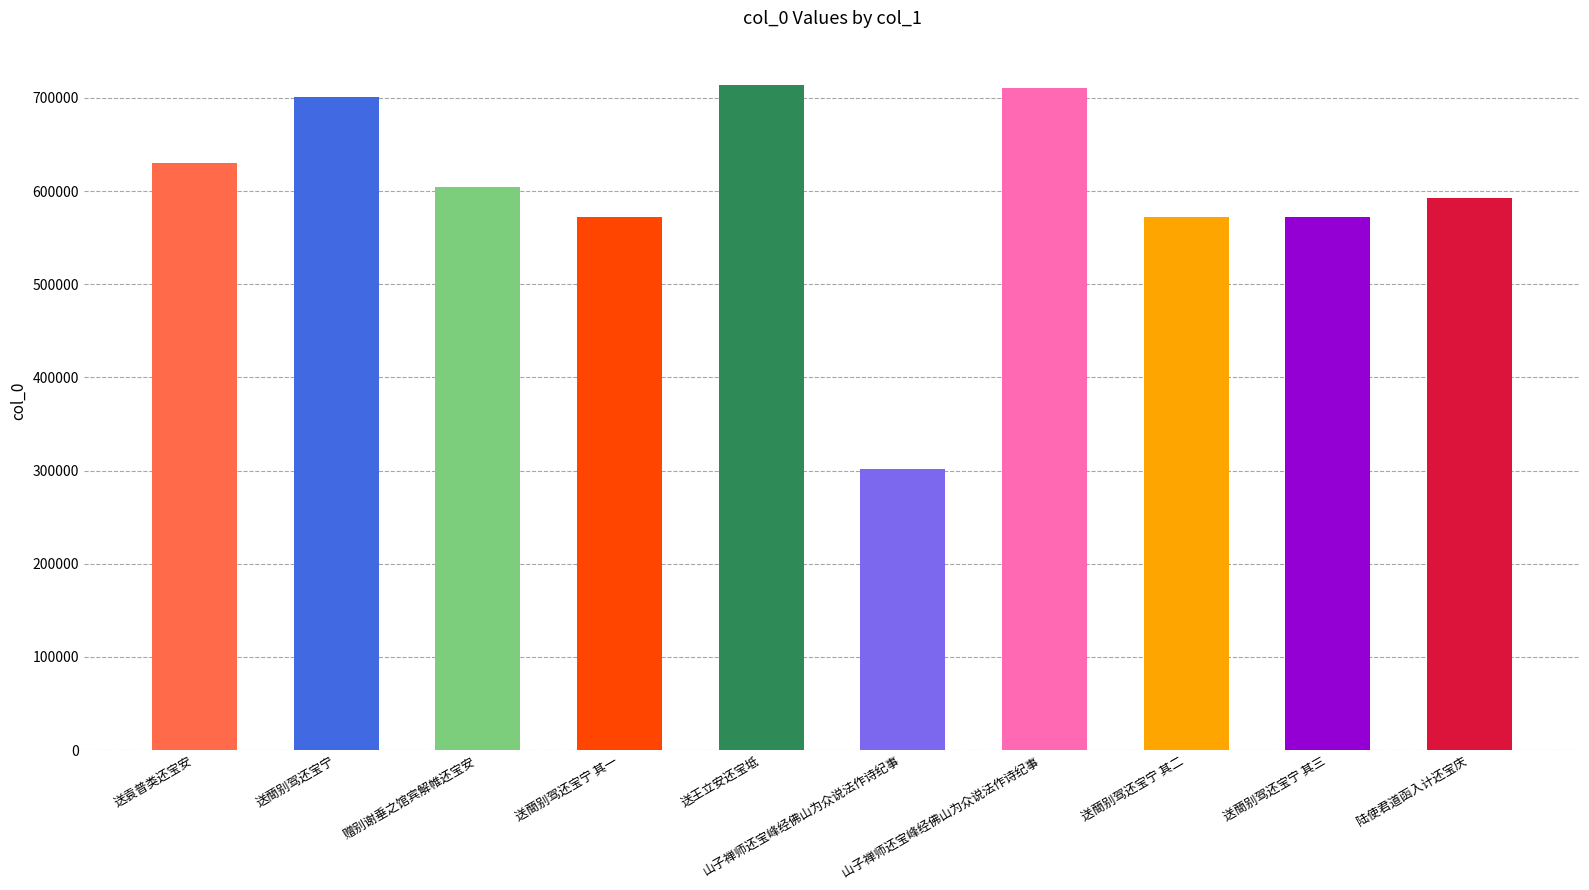

What is the label of the 10th bar from the left?

陆使君道函入计还宝庆